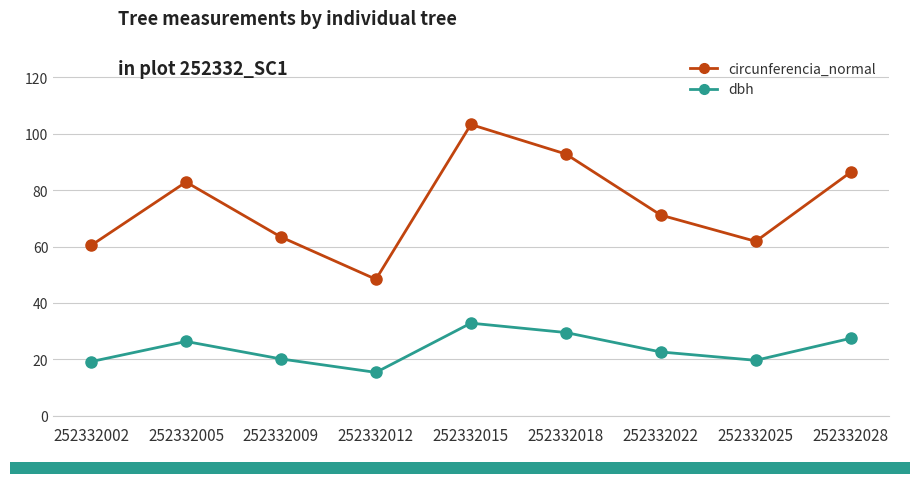

How many series are shown in this chart?

2